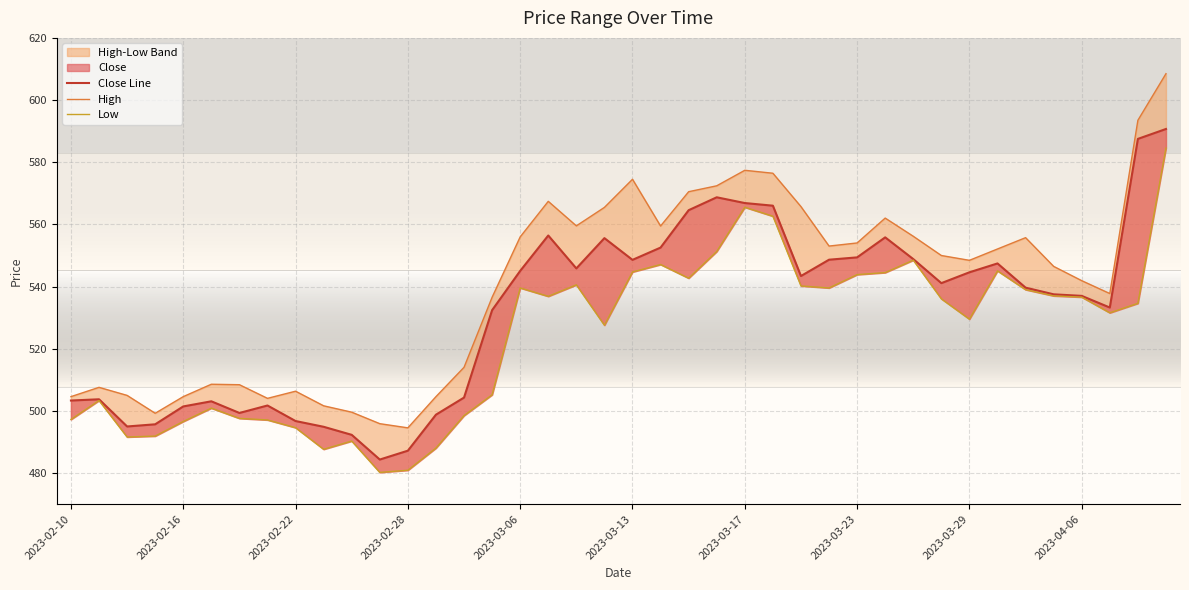

The value of Low at 2023-02-10 is 497.2. True or false?

True